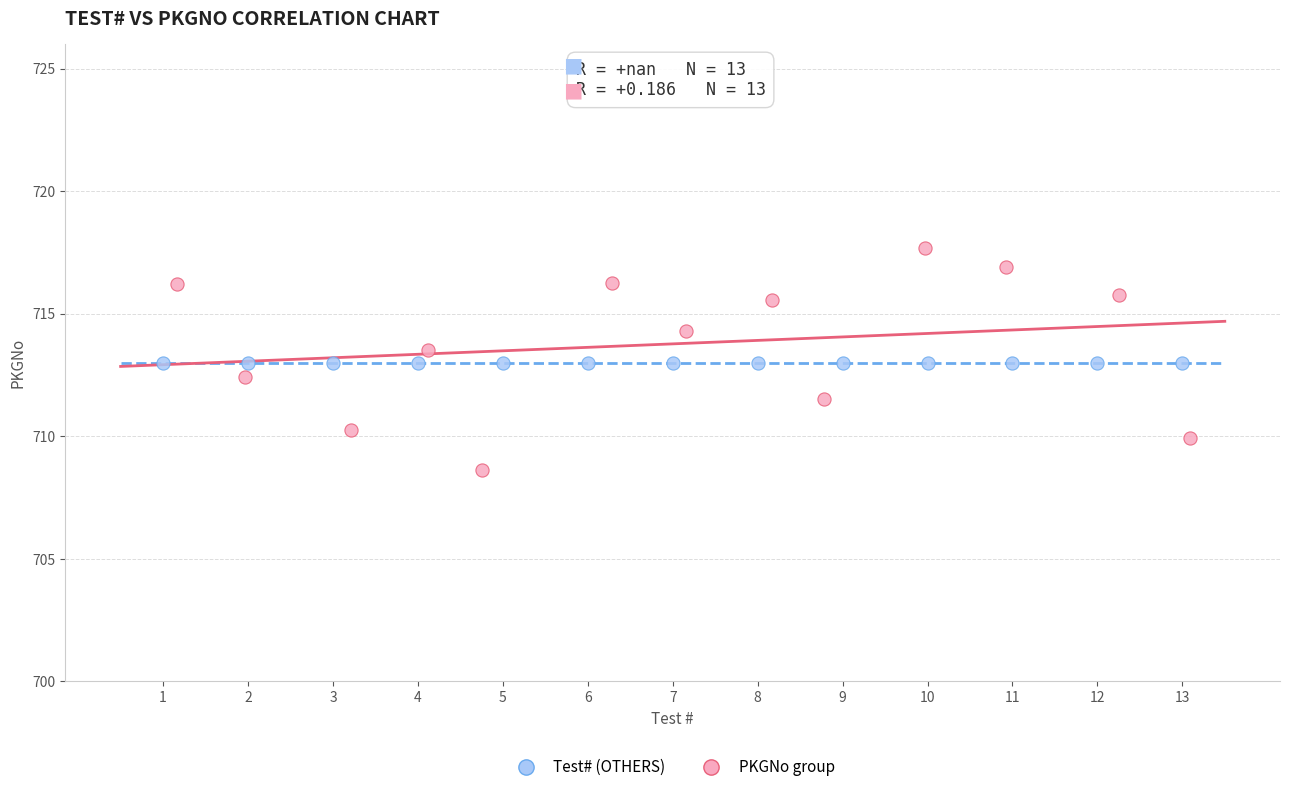

Which series reaches the maximum Y coordinate?

PKGNo group